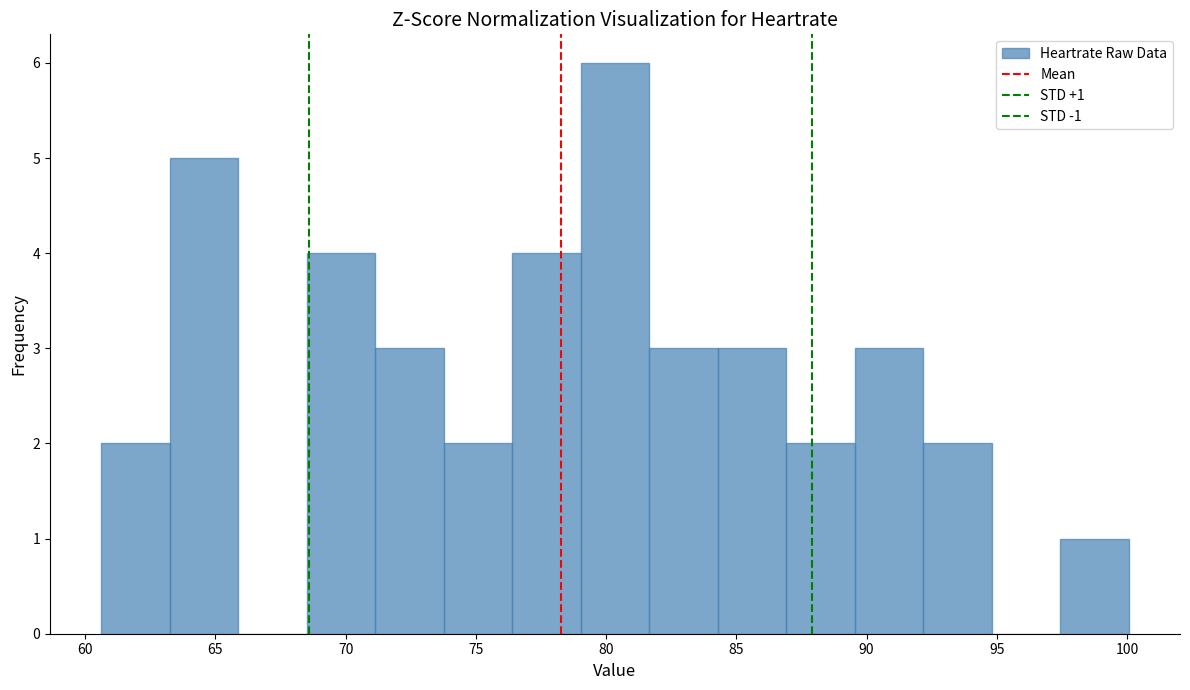

Over which range of the x-axis is the bar tallest?

79.0 to 81.5